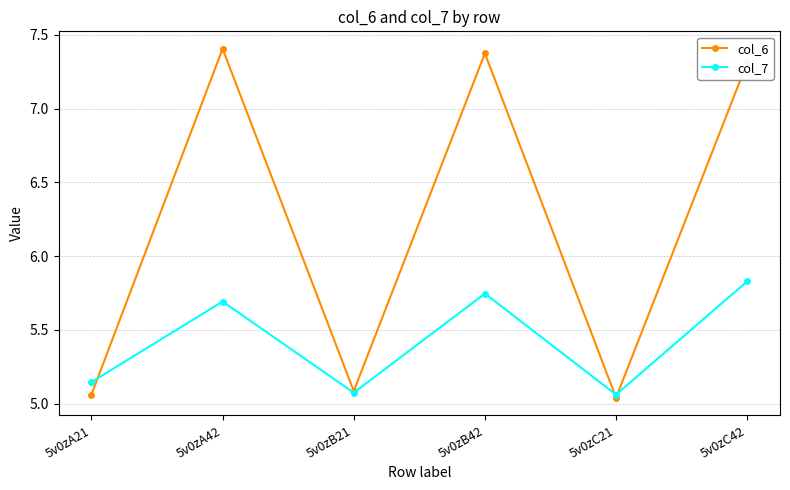

Is the value of col_6 at 5v0zB42 greater than the value of col_7 at 5v0zB21?

Yes